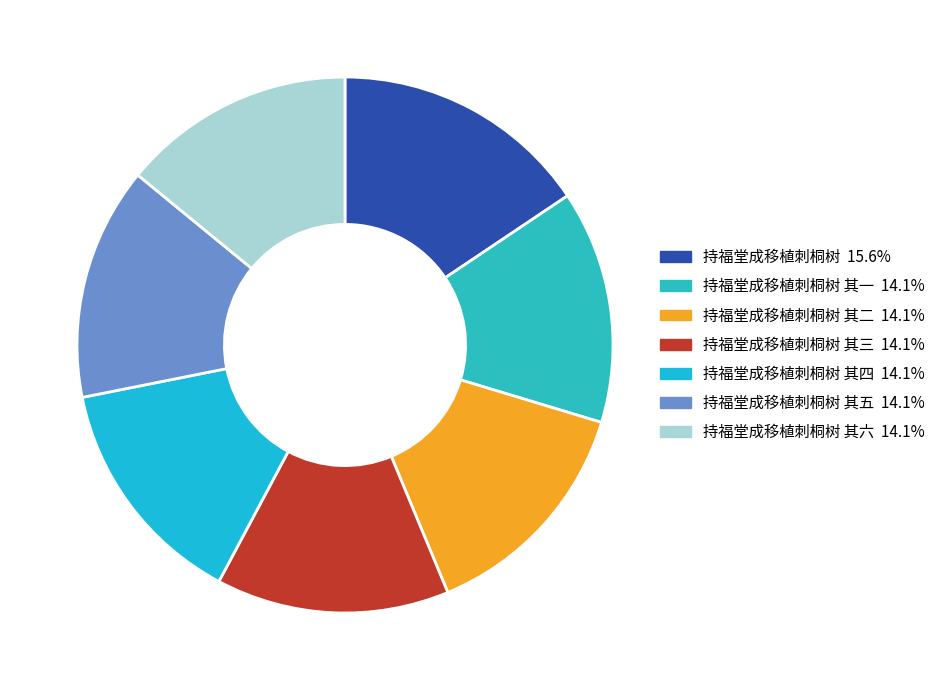

Count the number of slices in the pie.

7